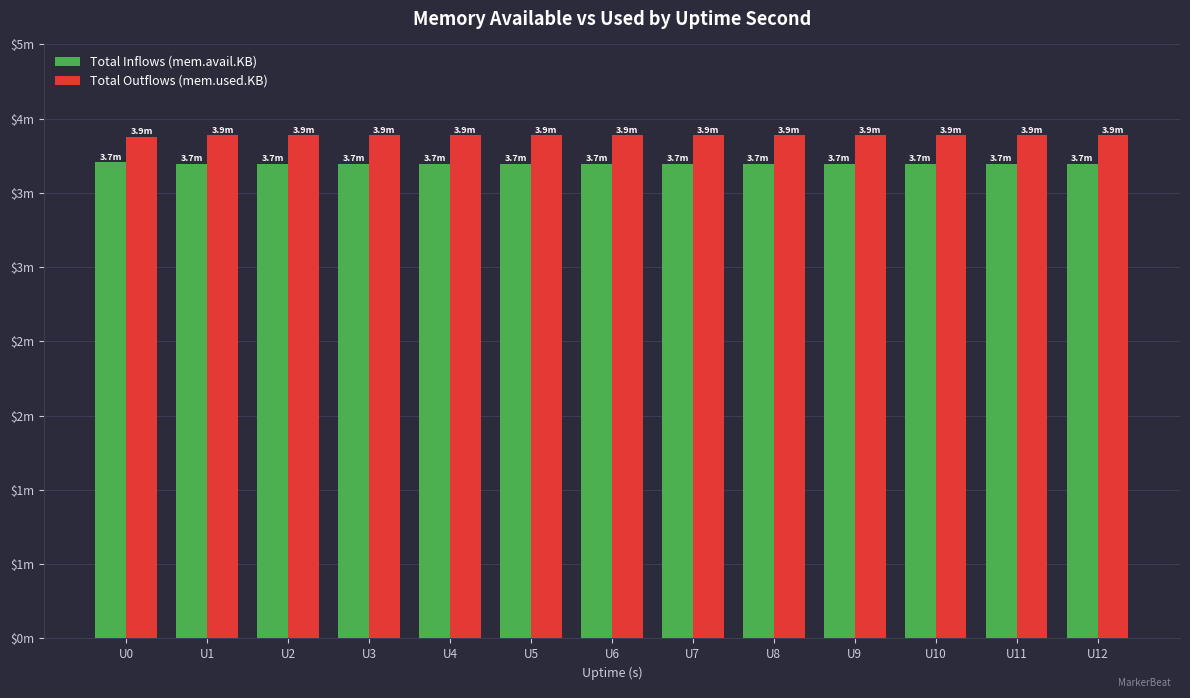

Rank the series by their average value, from highest to lowest.

Total Outflows (mem.used.KB), Total Inflows (mem.avail.KB)